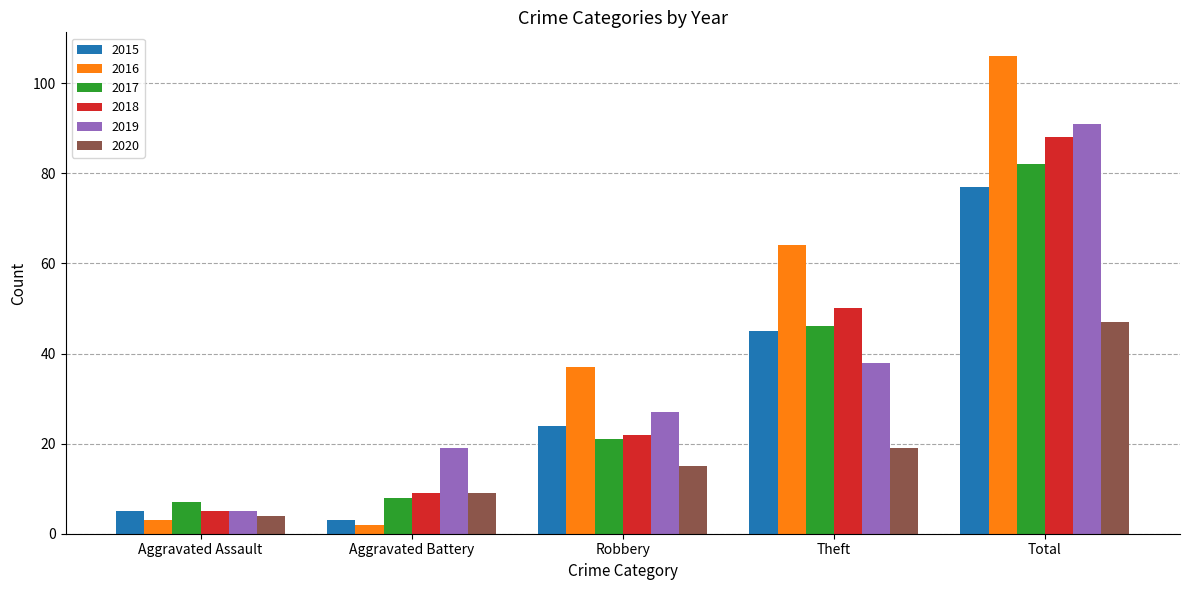

Where is 2015 nearest to the value 40?

Theft